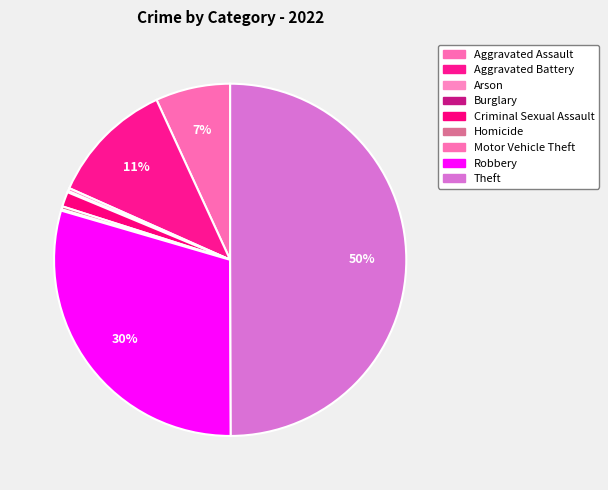

What percentage is the Criminal Sexual Assault slice, to the nearest percent?

1%